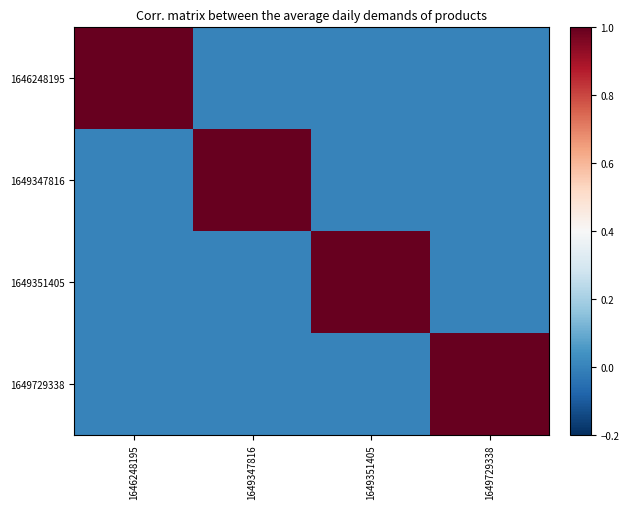

Which series has the widest spread of values?

1646248195